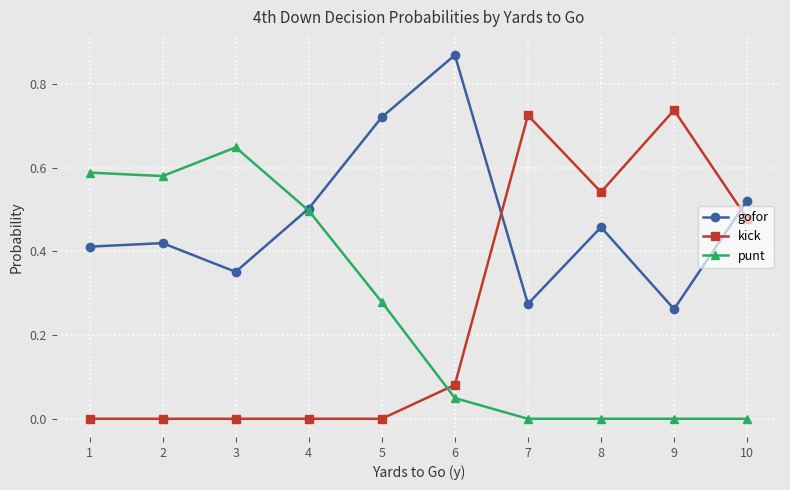

What is the total value across all series at 9?

1.0